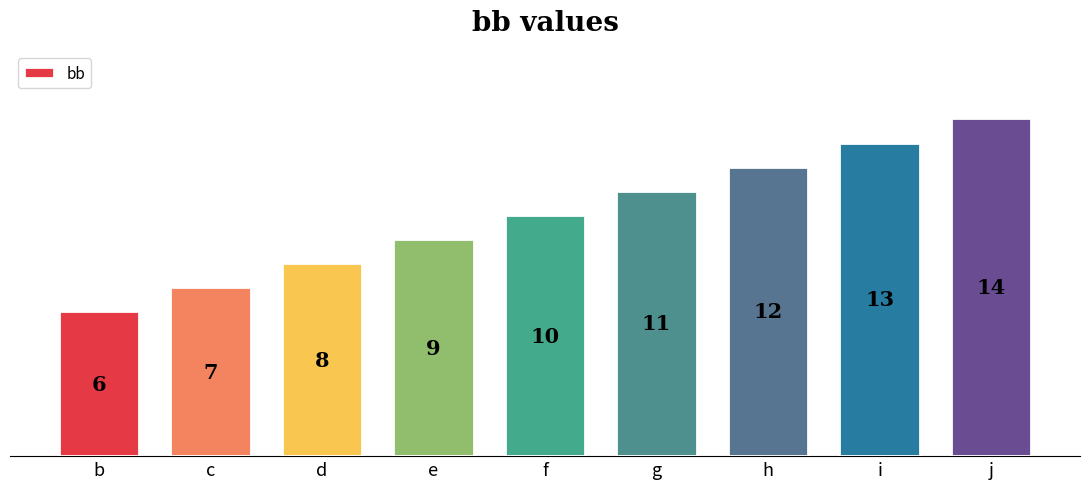

What is the sum of the values at e and b?

15